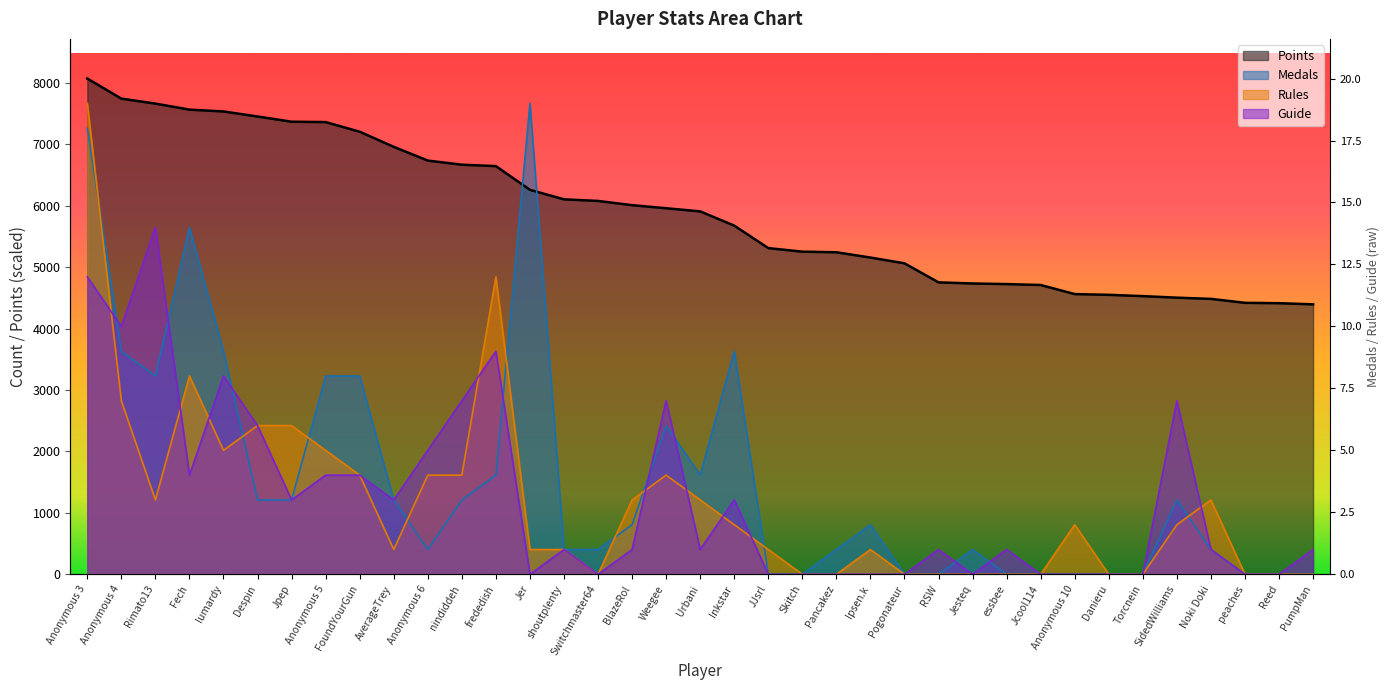

What is the difference between the second highest and minimum values in the Points series?

3350.0